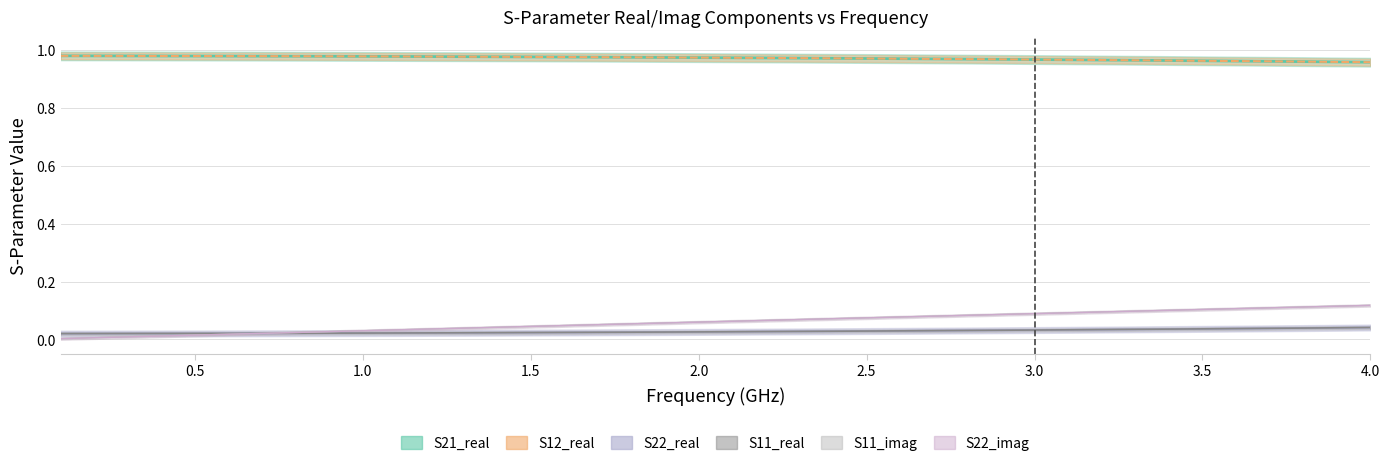

True or false: S21_real and S11_real intersect in this chart.

False